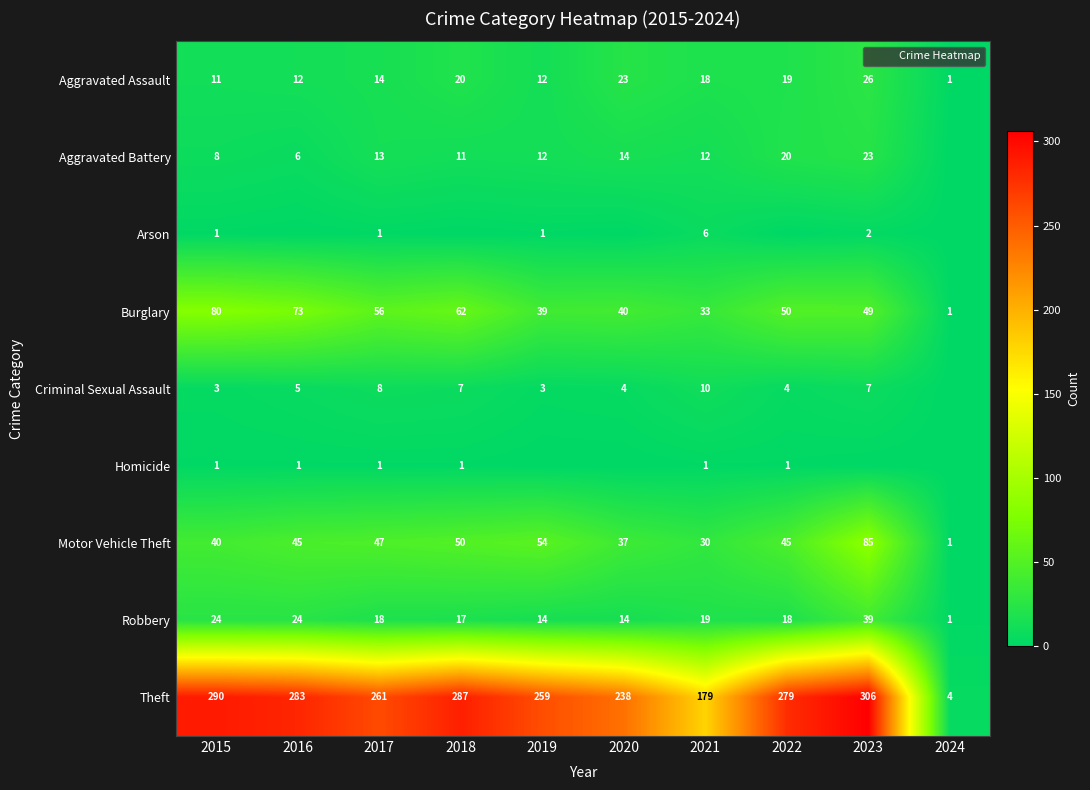

How many data points in Criminal Sexual Assault are less than 5?

5